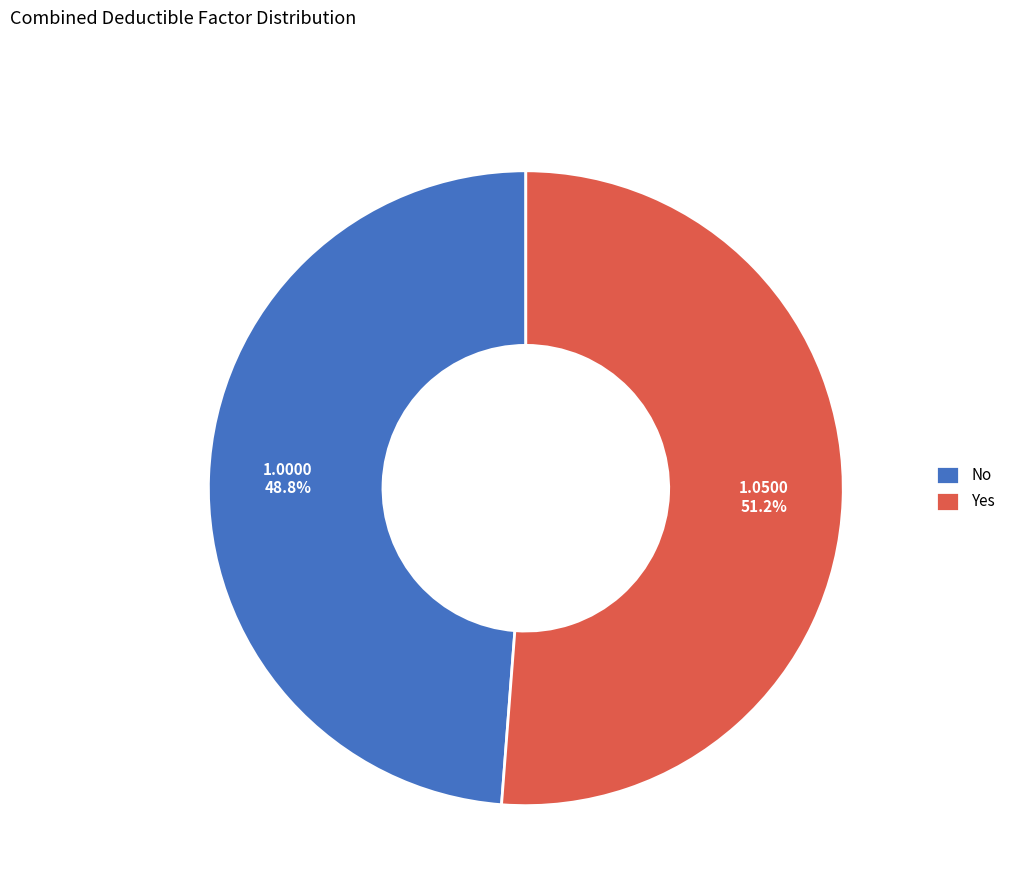

Combined, what portion of the pie is No and Yes?

100.0%